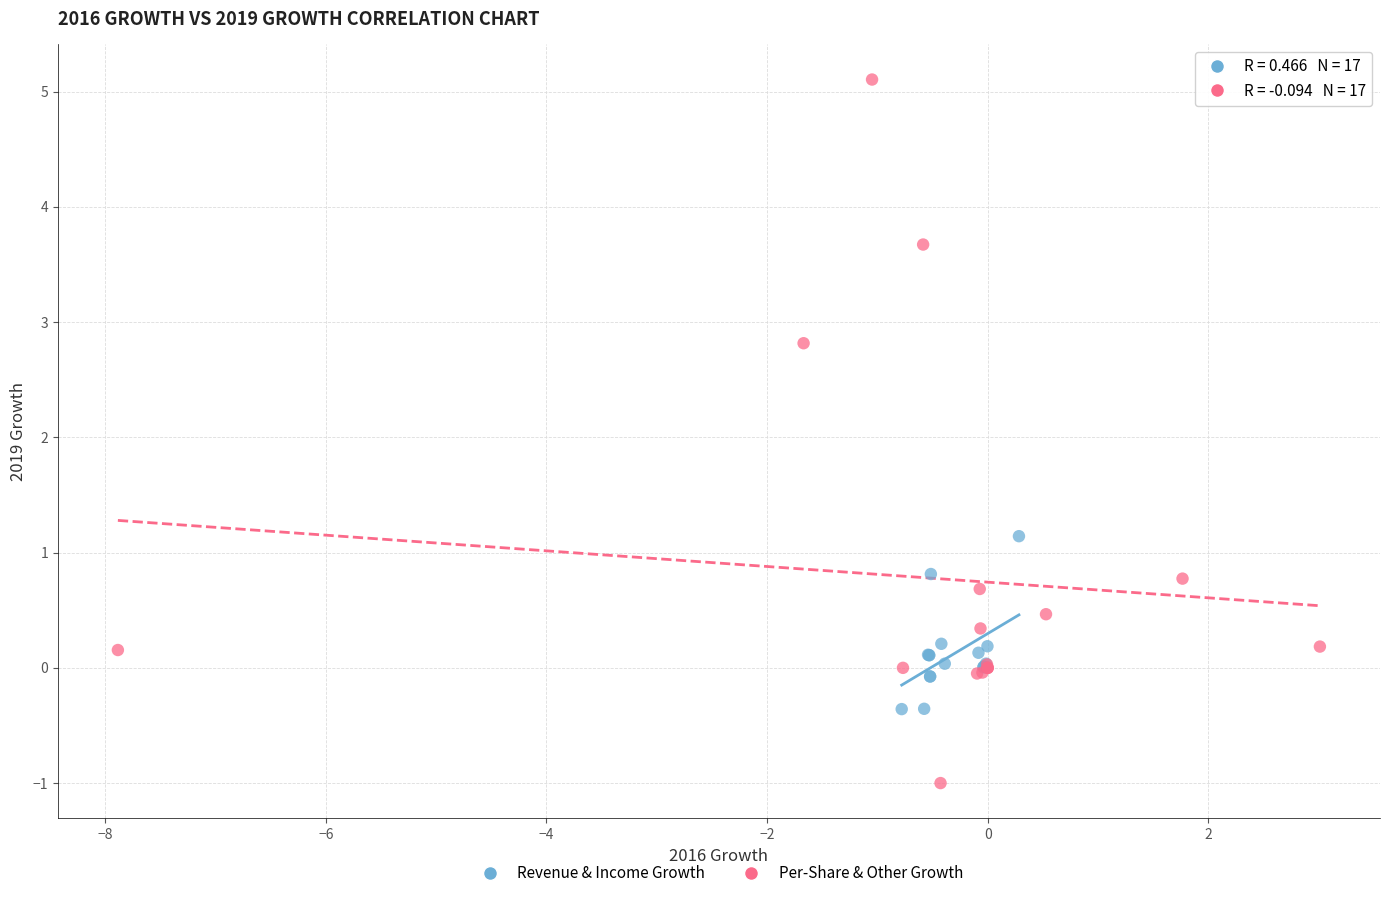

Which series reaches the minimum Y coordinate?

Per-Share & Other Growth